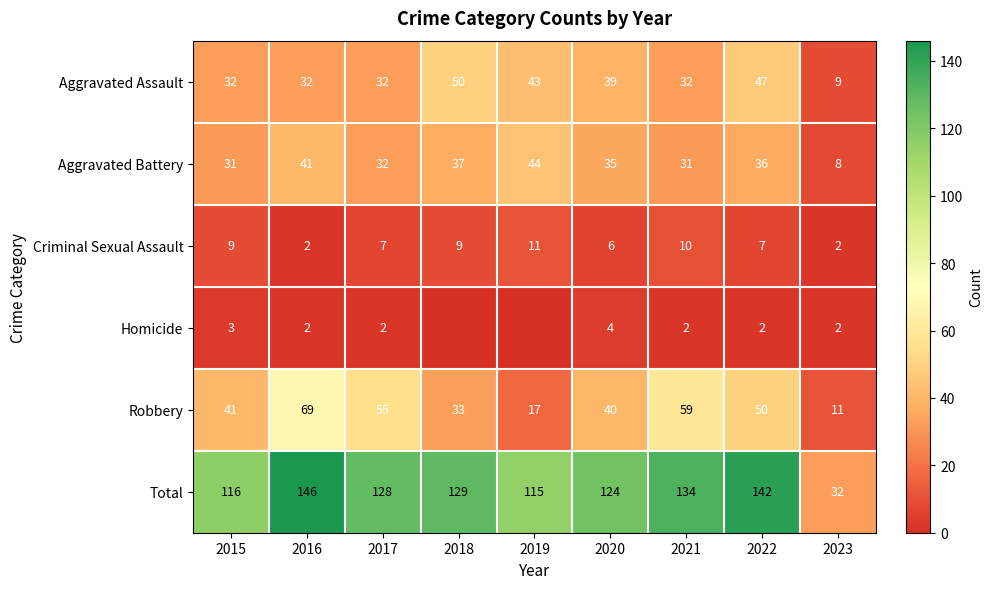

Is the value of Criminal Sexual Assault at 2023 greater than the value of Aggravated Assault at 2016?

No